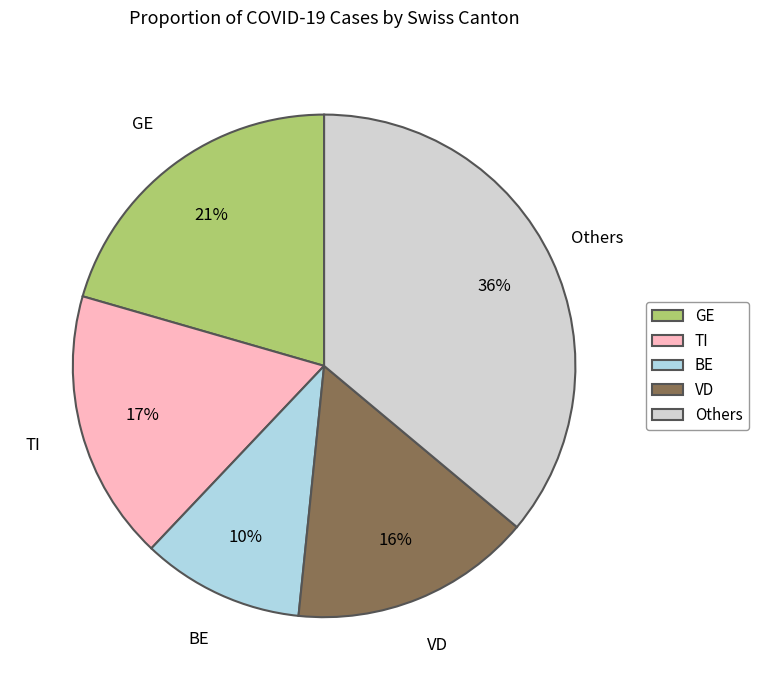

Combined, do BE and Others account for over 50%?

No